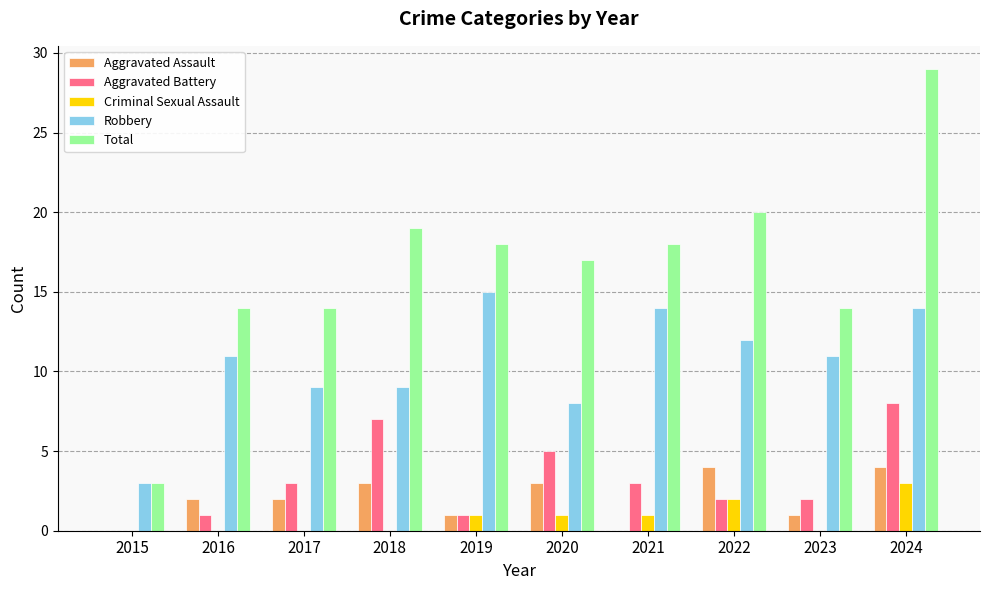

Reading right to left, what are all the values shown in this chart?

Aggravated Assault: 4	1	4	0	3	1	3	2	2	0
Aggravated Battery: 8	2	2	3	5	1	7	3	1	0
Criminal Sexual Assault: 3	0	2	1	1	1	0	0	0	0
Robbery: 14	11	12	14	8	15	9	9	11	3
Total: 29	14	20	18	17	18	19	14	14	3